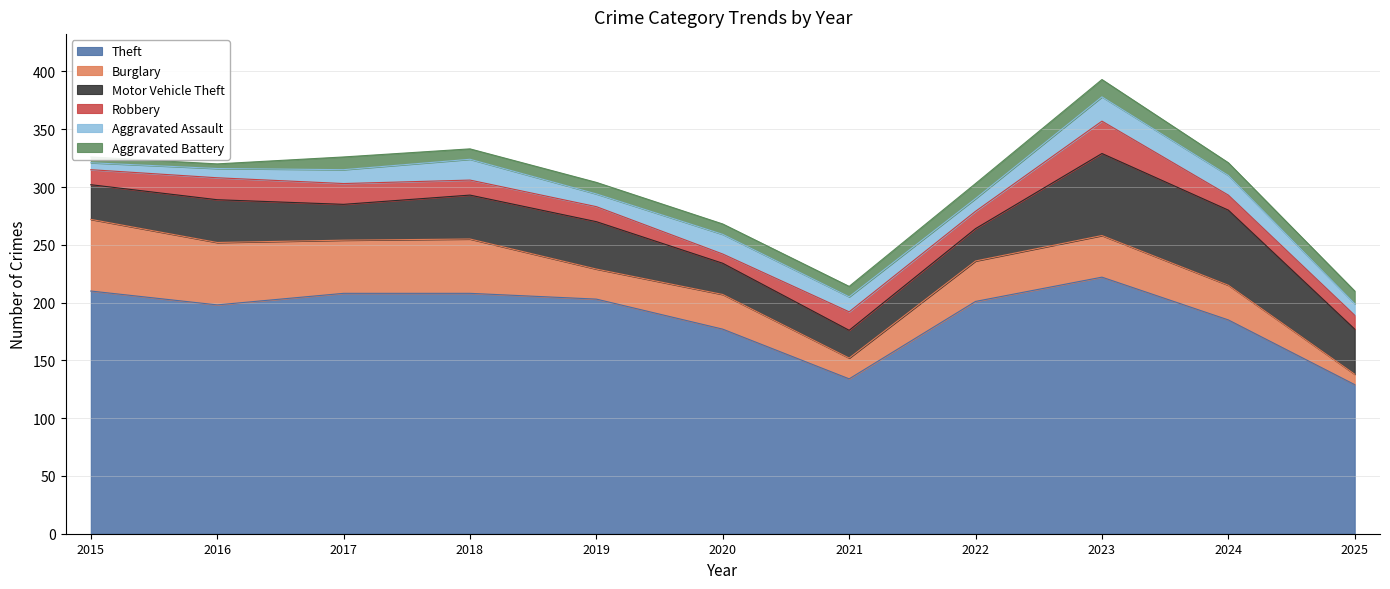

Where does the Theft series first go above 201?

2015